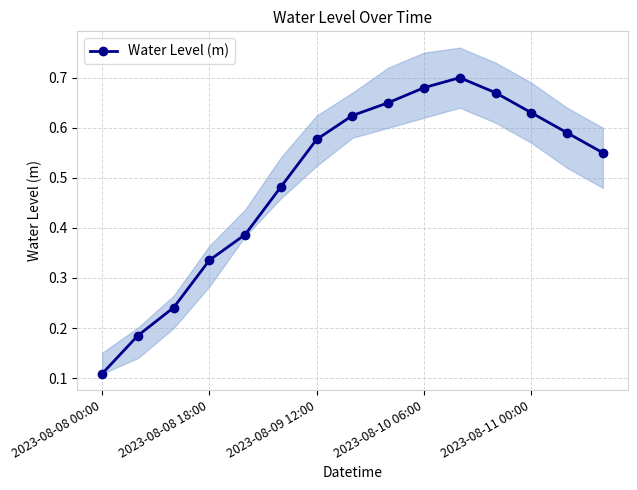

Is it true that Water Level (m) equals 0.2 at 2023-08-10 06:00?

False